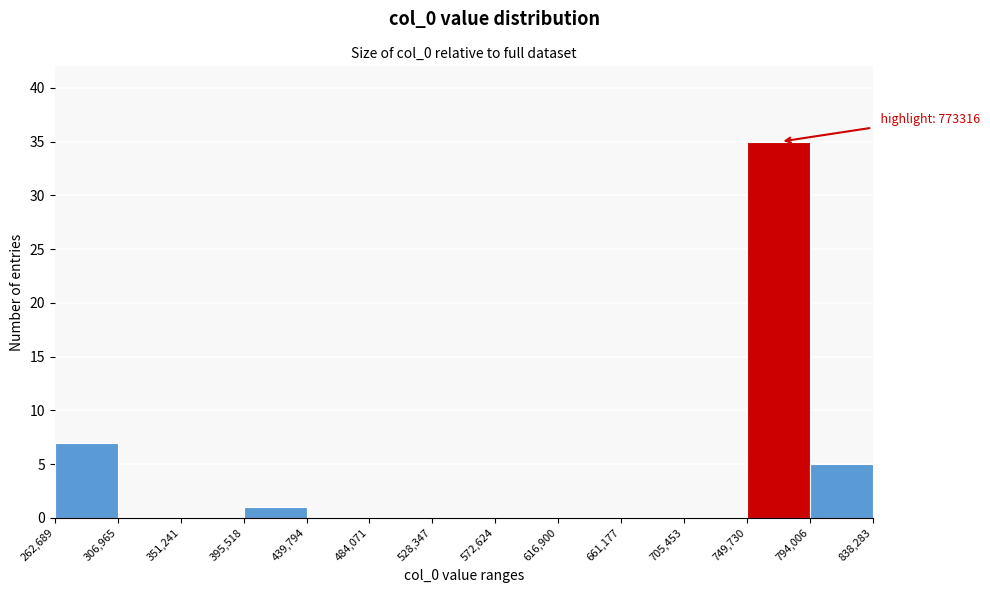

Which range on the x-axis has the tallest bar?

749,730 to 794,006